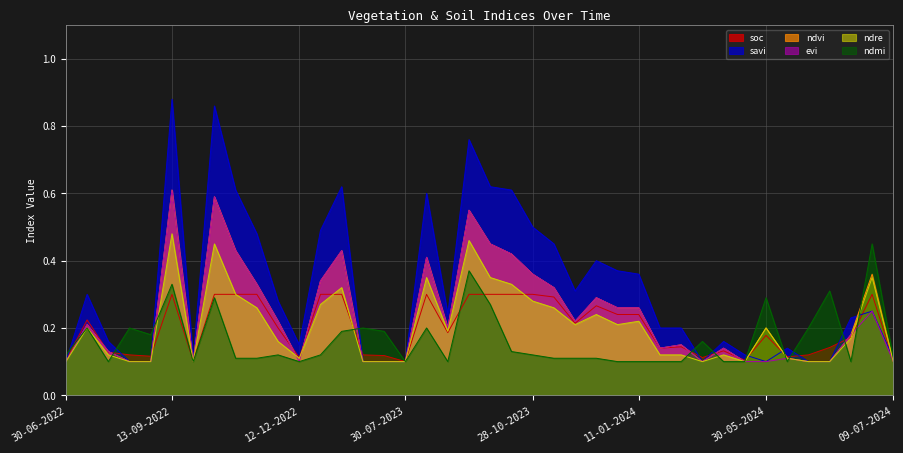

Reading right to left, extract all data points from this chart.

soc: 09-07-2024=0.1	24-06-2024=0.3	19-06-2024=0.2	14-06-2024=0.1	09-06-2024=0.1	04-06-2024=0.1	30-05-2024=0.2	25-05-2024=0.1	20-05-2024=0.1	10-05-2024=0.1	05-05-2024=0.1	30-04-2024=0.1	11-01-2024=0.2	01-01-2024=0.2	12-12-2023=0.3	27-11-2023=0.2	12-11-2023=0.3	28-10-2023=0.3	13-10-2023=0.3	28-09-2023=0.3	13-09-2023=0.3	29-08-2023=0.2	14-08-2023=0.3	30-07-2023=0.1	15-07-2023=0.1	30-06-2023=0.1	11-01-2023=0.3	01-01-2023=0.3	12-12-2022=0.1	27-11-2022=0.2	12-11-2022=0.3	28-10-2022=0.3	13-10-2022=0.3	28-09-2022=0.1	13-09-2022=0.3	29-08-2022=0.1	14-08-2022=0.1	30-07-2022=0.1	15-07-2022=0.2	30-06-2022=0.1
savi: 09-07-2024=0.1	24-06-2024=0.2	19-06-2024=0.2	14-06-2024=0.1	09-06-2024=0.1	04-06-2024=0.1	30-05-2024=0.1	25-05-2024=0.1	20-05-2024=0.2	10-05-2024=0.1	05-05-2024=0.2	30-04-2024=0.2	11-01-2024=0.4	01-01-2024=0.4	12-12-2023=0.4	27-11-2023=0.3	12-11-2023=0.5	28-10-2023=0.5	13-10-2023=0.6	28-09-2023=0.6	13-09-2023=0.8	29-08-2023=0.2	14-08-2023=0.6	30-07-2023=0.1	15-07-2023=0.1	30-06-2023=0.1	11-01-2023=0.6	01-01-2023=0.5	12-12-2022=0.1	27-11-2022=0.3	12-11-2022=0.5	28-10-2022=0.6	13-10-2022=0.9	28-09-2022=0.1	13-09-2022=0.9	29-08-2022=0.1	14-08-2022=0.1	30-07-2022=0.2	15-07-2022=0.3	30-06-2022=0.1
ndvi: 09-07-2024=0.1	24-06-2024=0.4	19-06-2024=0.2	14-06-2024=0.1	09-06-2024=0.1	04-06-2024=0.1	30-05-2024=0.2	25-05-2024=0.1	20-05-2024=0.1	10-05-2024=0.1	05-05-2024=0.1	30-04-2024=0.1	11-01-2024=0.3	01-01-2024=0.3	12-12-2023=0.3	27-11-2023=0.2	12-11-2023=0.3	28-10-2023=0.4	13-10-2023=0.4	28-09-2023=0.5	13-09-2023=0.6	29-08-2023=0.2	14-08-2023=0.4	30-07-2023=0.1	15-07-2023=0.1	30-06-2023=0.1	11-01-2023=0.4	01-01-2023=0.3	12-12-2022=0.1	27-11-2022=0.2	12-11-2022=0.3	28-10-2022=0.4	13-10-2022=0.6	28-09-2022=0.1	13-09-2022=0.6	29-08-2022=0.1	14-08-2022=0.1	30-07-2022=0.1	15-07-2022=0.2	30-06-2022=0.1
evi: 09-07-2024=0.1	24-06-2024=0.2	19-06-2024=0.2	14-06-2024=0.1	09-06-2024=0.1	04-06-2024=0.1	30-05-2024=0.1	25-05-2024=0.1	20-05-2024=0.1	10-05-2024=0.1	05-05-2024=0.1	30-04-2024=0.1	11-01-2024=0.3	01-01-2024=0.3	12-12-2023=0.3	27-11-2023=0.2	12-11-2023=0.3	28-10-2023=0.4	13-10-2023=0.4	28-09-2023=0.5	13-09-2023=0.6	29-08-2023=0.2	14-08-2023=0.4	30-07-2023=0.1	15-07-2023=0.1	30-06-2023=0.1	11-01-2023=0.4	01-01-2023=0.3	12-12-2022=0.1	27-11-2022=0.2	12-11-2022=0.3	28-10-2022=0.4	13-10-2022=0.6	28-09-2022=0.1	13-09-2022=0.6	29-08-2022=0.1	14-08-2022=0.1	30-07-2022=0.1	15-07-2022=0.2	30-06-2022=0.1
ndre: 09-07-2024=0.1	24-06-2024=0.3	19-06-2024=0.2	14-06-2024=0.1	09-06-2024=0.1	04-06-2024=0.1	30-05-2024=0.2	25-05-2024=0.1	20-05-2024=0.1	10-05-2024=0.1	05-05-2024=0.1	30-04-2024=0.1	11-01-2024=0.2	01-01-2024=0.2	12-12-2023=0.2	27-11-2023=0.2	12-11-2023=0.3	28-10-2023=0.3	13-10-2023=0.3	28-09-2023=0.3	13-09-2023=0.5	29-08-2023=0.2	14-08-2023=0.3	30-07-2023=0.1	15-07-2023=0.1	30-06-2023=0.1	11-01-2023=0.3	01-01-2023=0.3	12-12-2022=0.1	27-11-2022=0.2	12-11-2022=0.3	28-10-2022=0.3	13-10-2022=0.5	28-09-2022=0.1	13-09-2022=0.5	29-08-2022=0.1	14-08-2022=0.1	30-07-2022=0.1	15-07-2022=0.2	30-06-2022=0.1
ndmi: 09-07-2024=0.1	24-06-2024=0.5	19-06-2024=0.1	14-06-2024=0.3	09-06-2024=0.2	04-06-2024=0.1	30-05-2024=0.3	25-05-2024=0.1	20-05-2024=0.1	10-05-2024=0.2	05-05-2024=0.1	30-04-2024=0.1	11-01-2024=0.1	01-01-2024=0.1	12-12-2023=0.1	27-11-2023=0.1	12-11-2023=0.1	28-10-2023=0.1	13-10-2023=0.1	28-09-2023=0.3	13-09-2023=0.4	29-08-2023=0.1	14-08-2023=0.2	30-07-2023=0.1	15-07-2023=0.2	30-06-2023=0.2	11-01-2023=0.2	01-01-2023=0.1	12-12-2022=0.1	27-11-2022=0.1	12-11-2022=0.1	28-10-2022=0.1	13-10-2022=0.3	28-09-2022=0.1	13-09-2022=0.3	29-08-2022=0.2	14-08-2022=0.2	30-07-2022=0.1	15-07-2022=0.2	30-06-2022=0.1